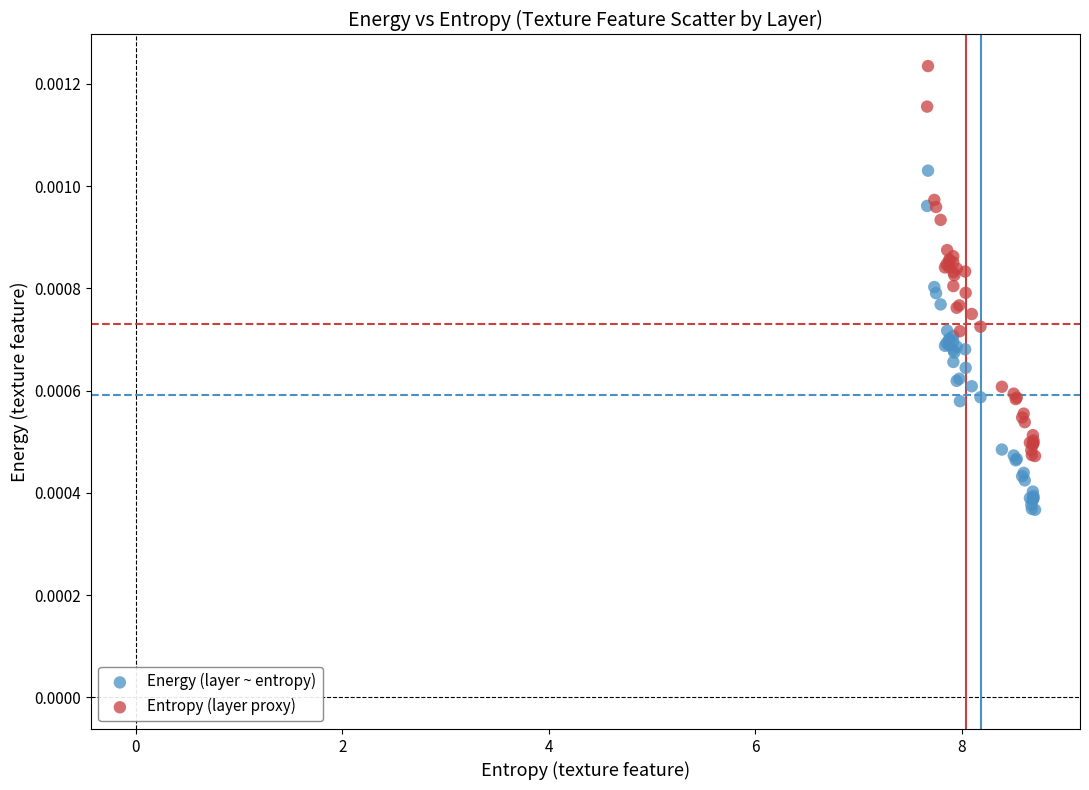

Which series has the largest Y range (max minus min)?

Entropy (layer proxy)